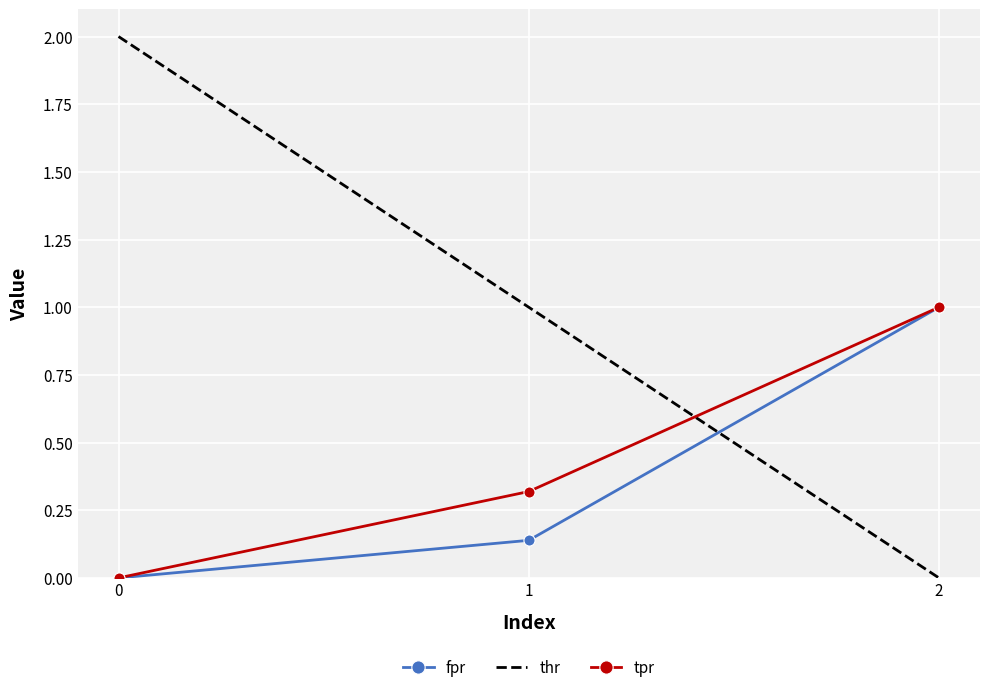

Which series has the largest range (max minus min)?

thr